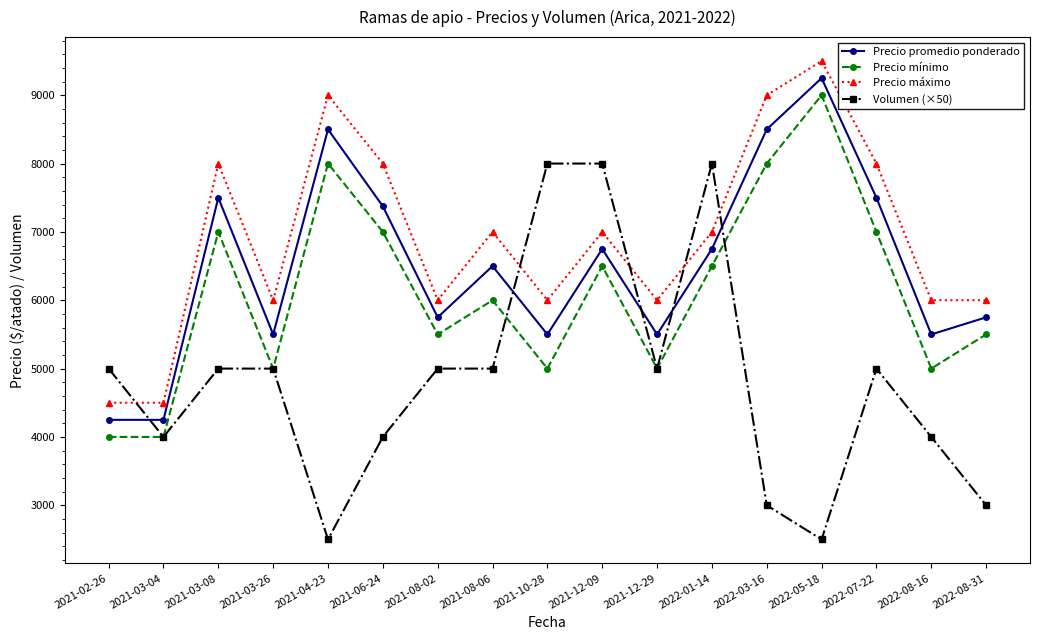

What is the sum of all Precio máximo values?

117500